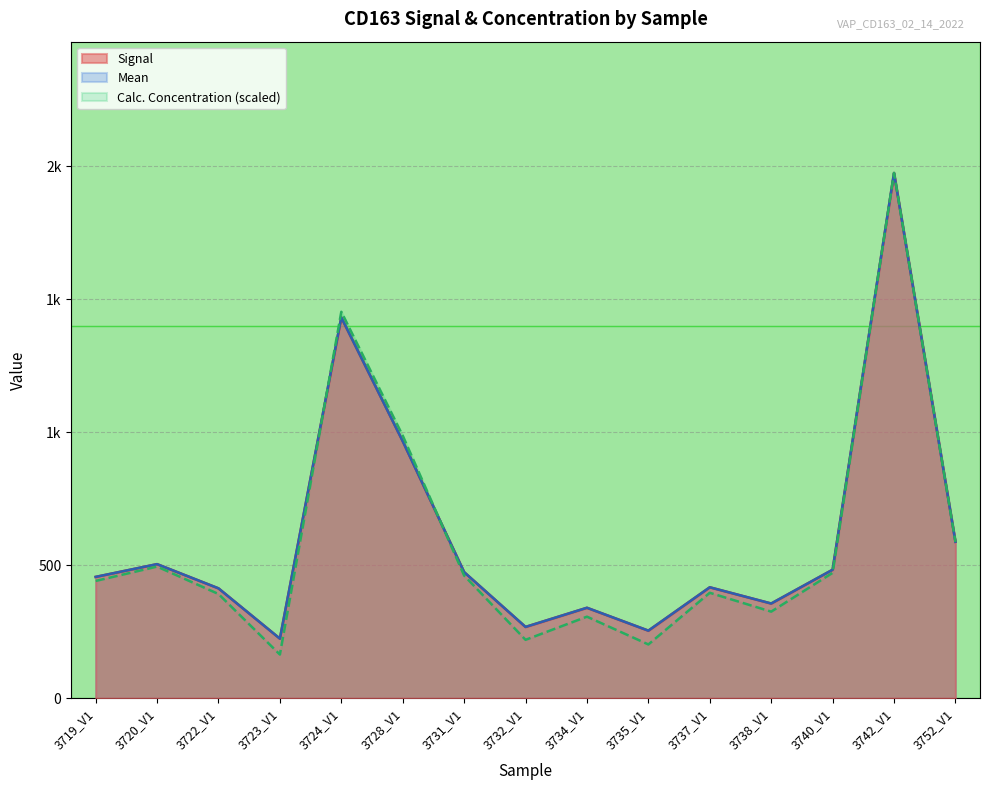

Does the chart display data point markers on the line(s)?

No